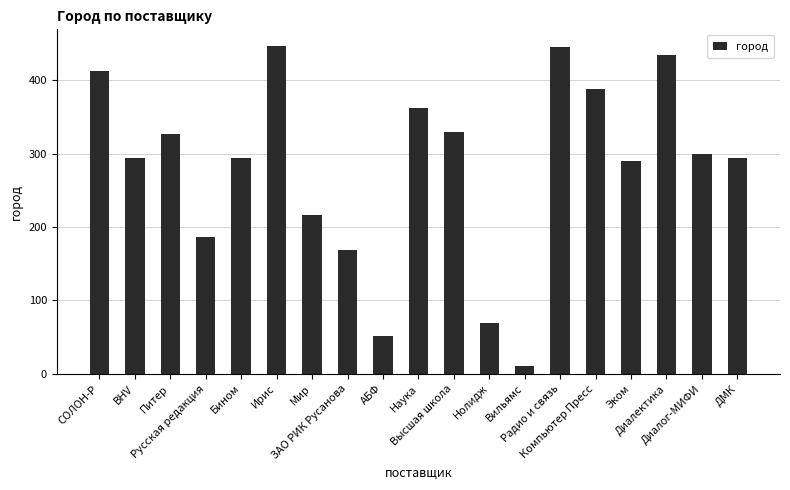

What is the label of the 14th bar from the left?

Радио и связь